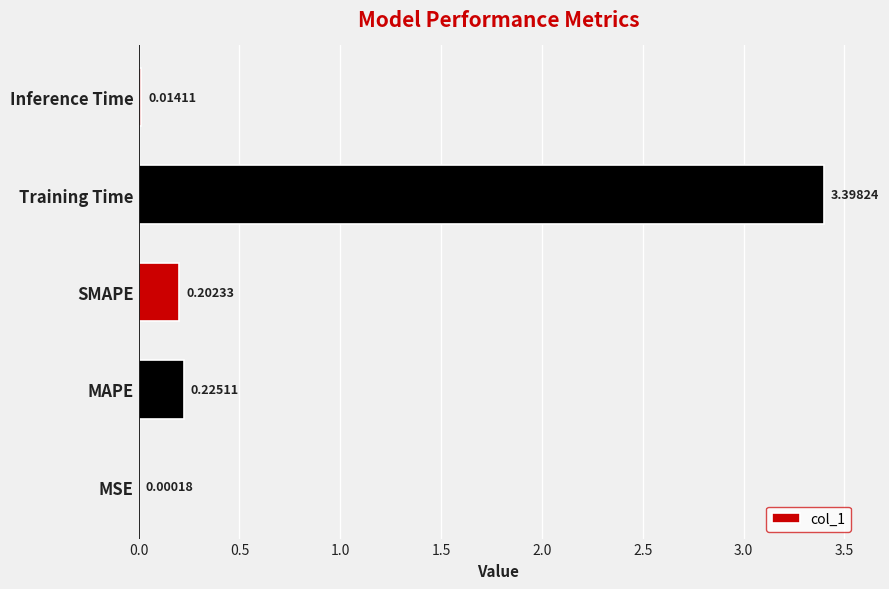

What is the sum of the values at MSE and Training Time?

3.4